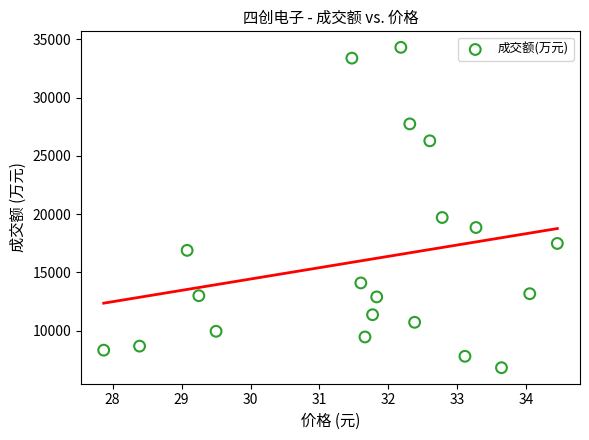

What is the range of Y values (max minus min)?

27504